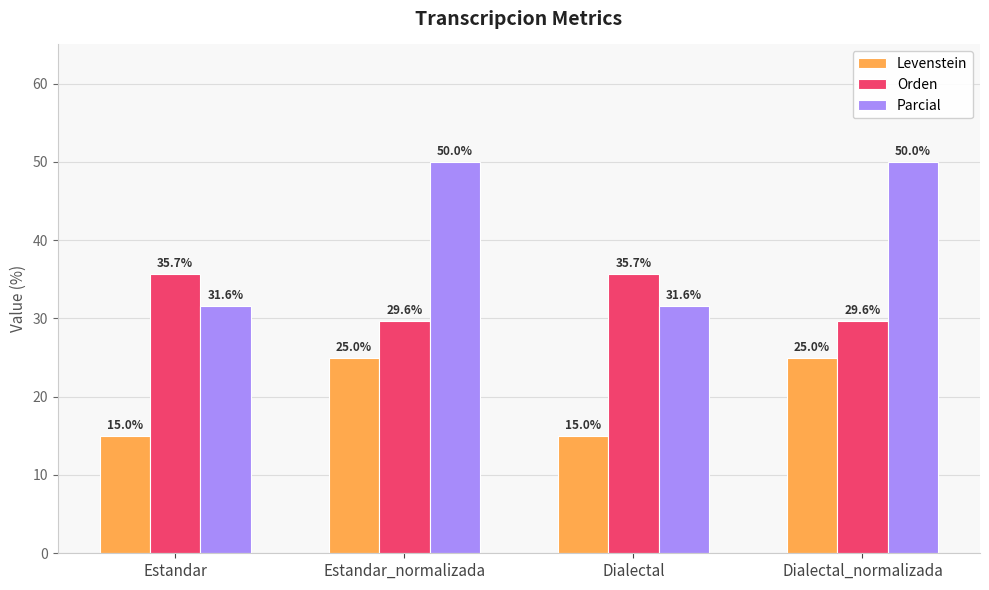

What value does the Levenstein series have at Dialectal?

15.0